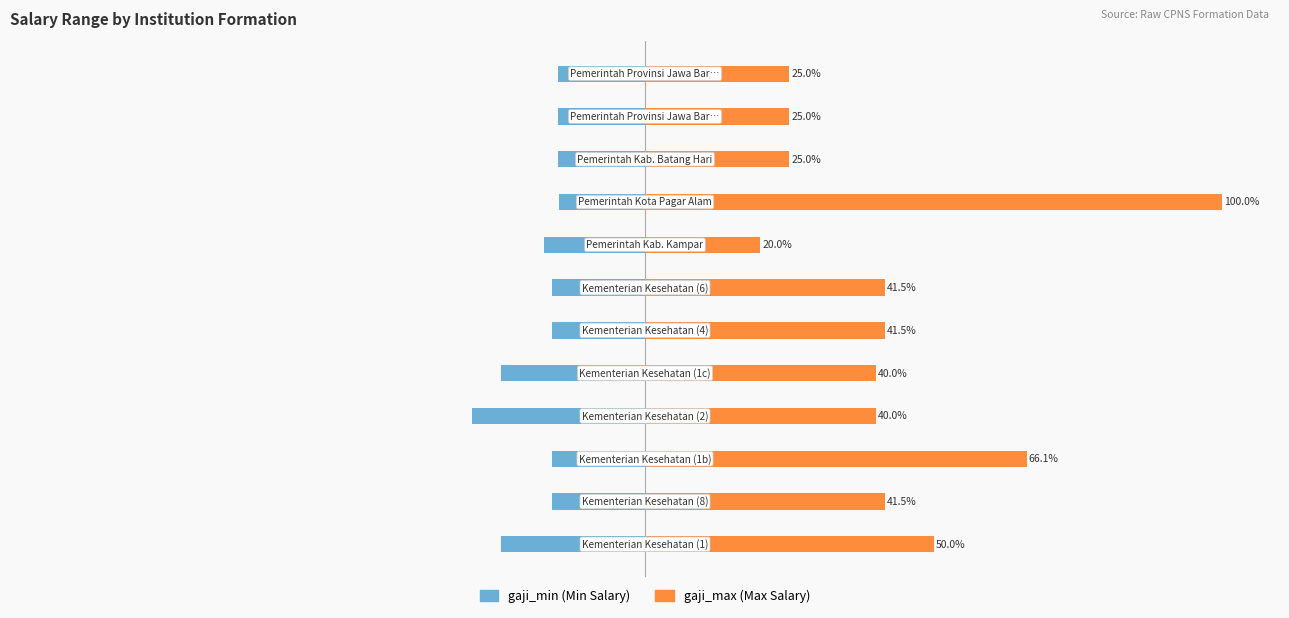

What is the approximate value of gaji_max at 7?

20.0